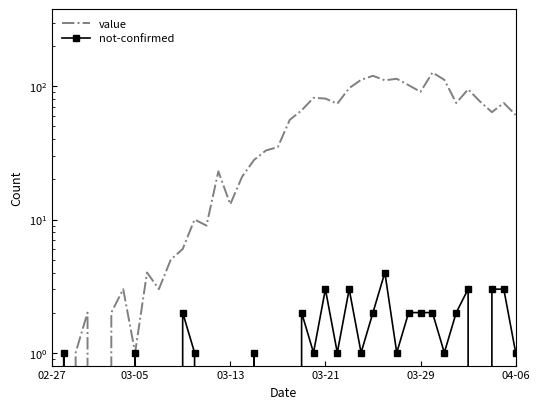

Which series ends up on top after the final intersection of value and not-confirmed?

value